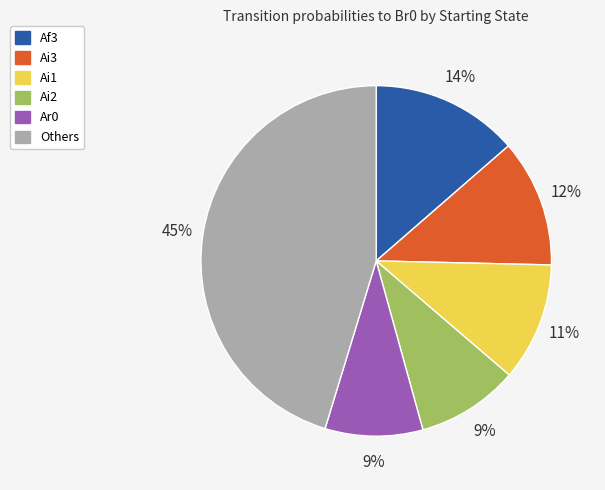

To the nearest percent, what is the difference between the largest and smallest slice percentages?

36%